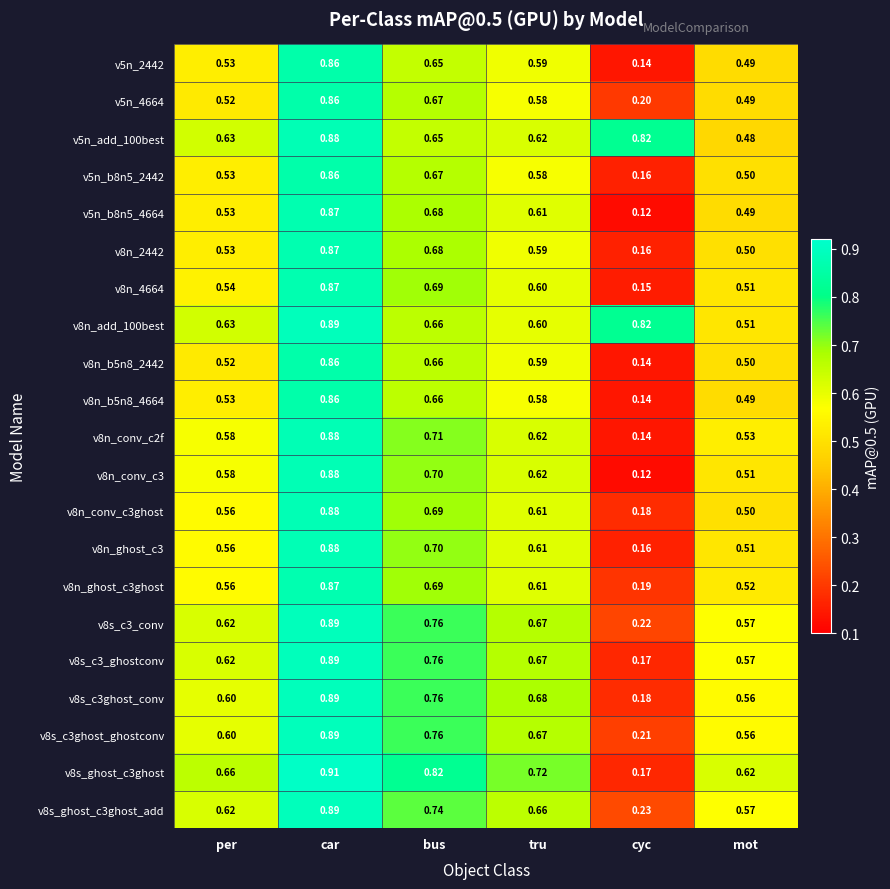

Which category has the highest value in the v8s_c3ghost_conv series?

car